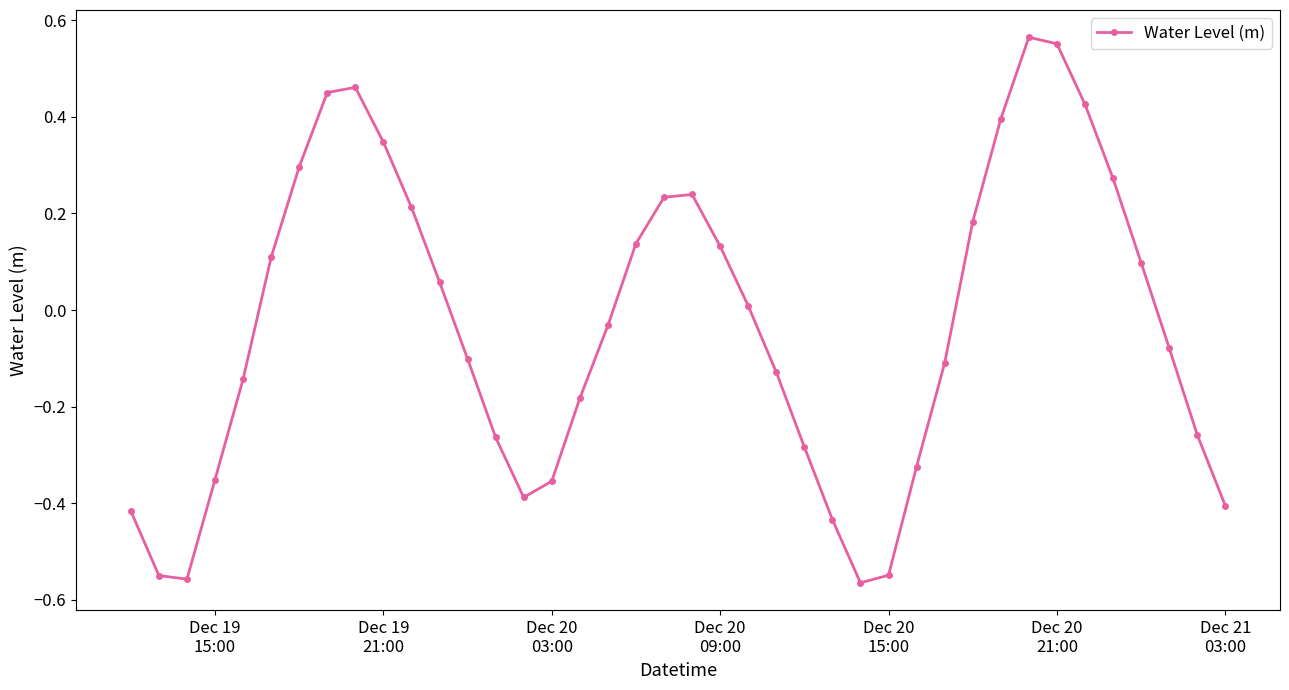

Count the number of categories in the chart.

40